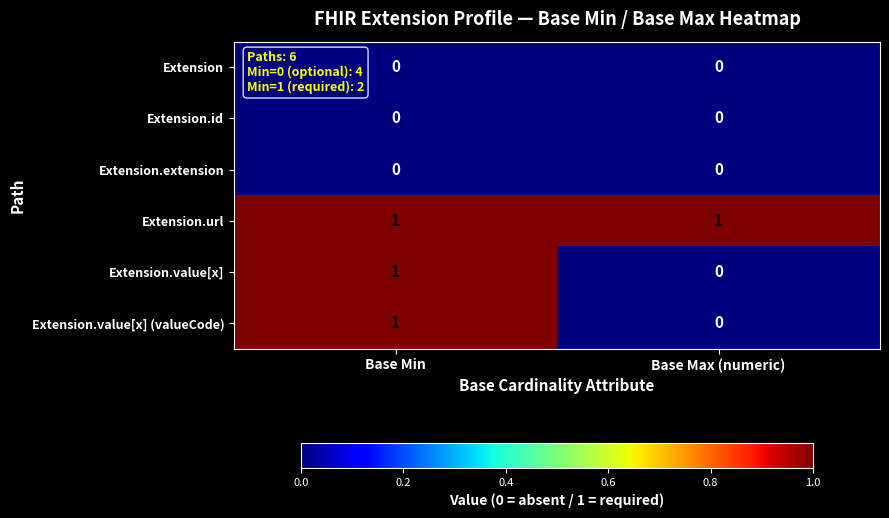

Which category has the highest value in the Extension.value[x] (valueCode) series?

Base Min